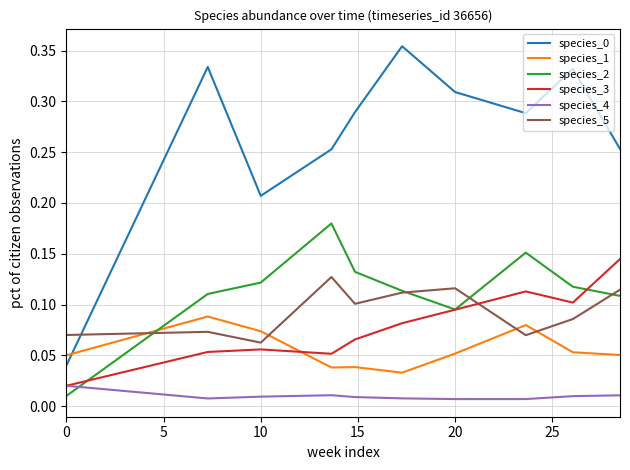

True or false: species_3 and species_1 cross at least once.

True